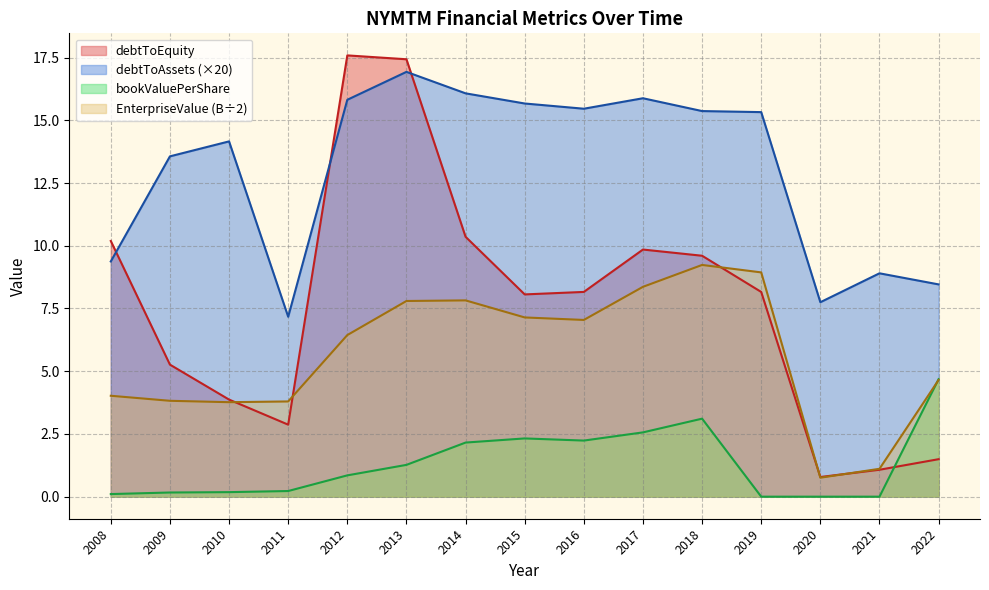

What are all the series names shown in the legend?

debtToEquity, debtToAssets (×20), bookValuePerShare, EnterpriseValue (B÷2)